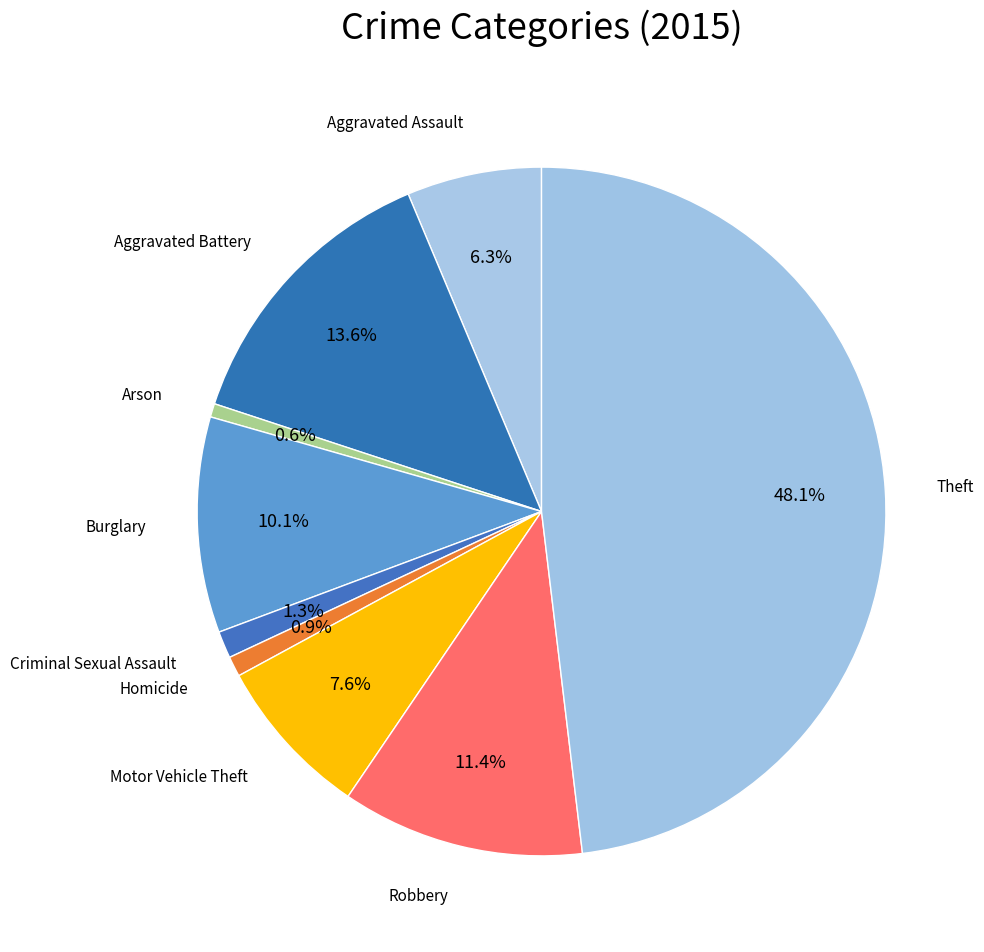

Count the number of slices in the pie.

9